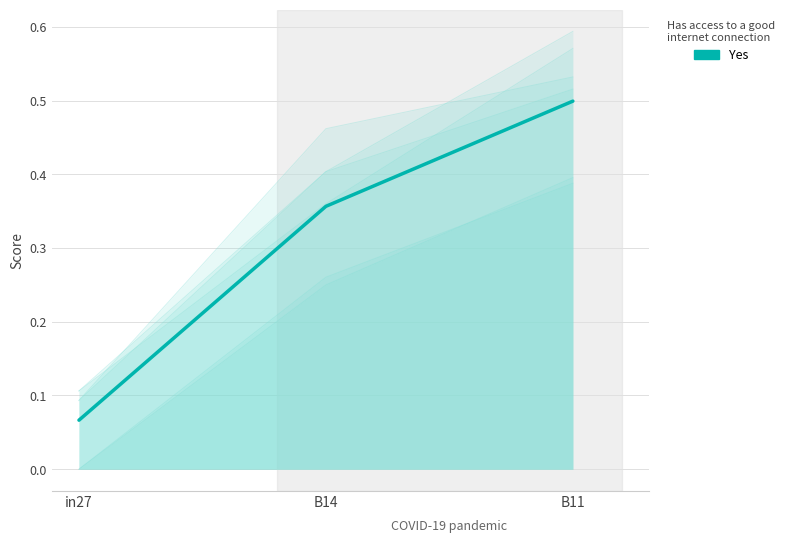

Where is the data nearest to the value 0?

in27